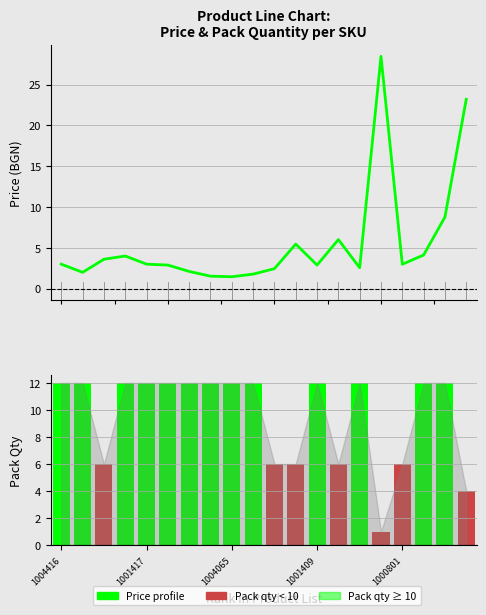

Which series has the widest spread of values?

Price (col_4)